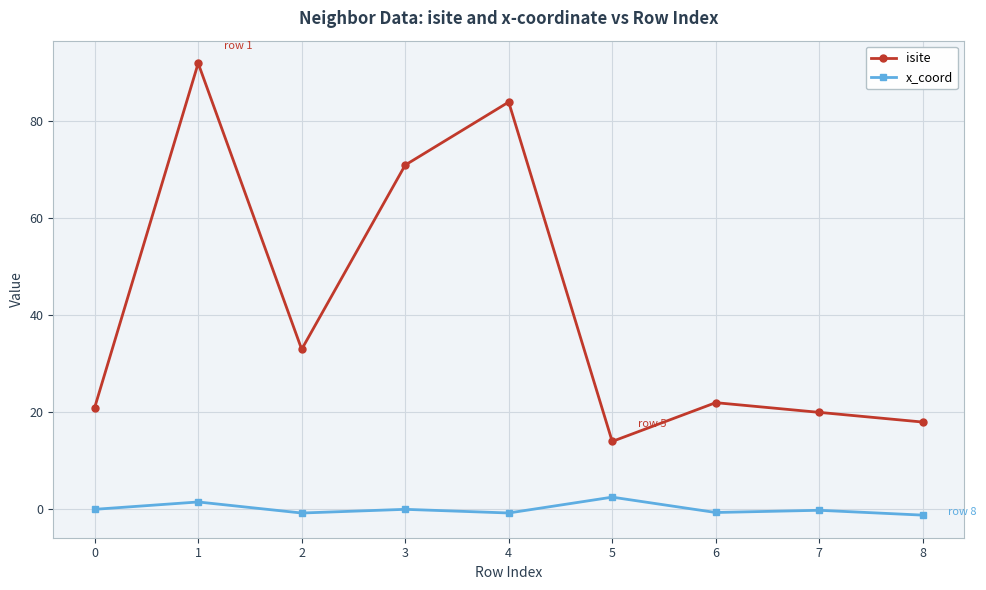

What are all the series names shown in the legend?

isite, x_coord